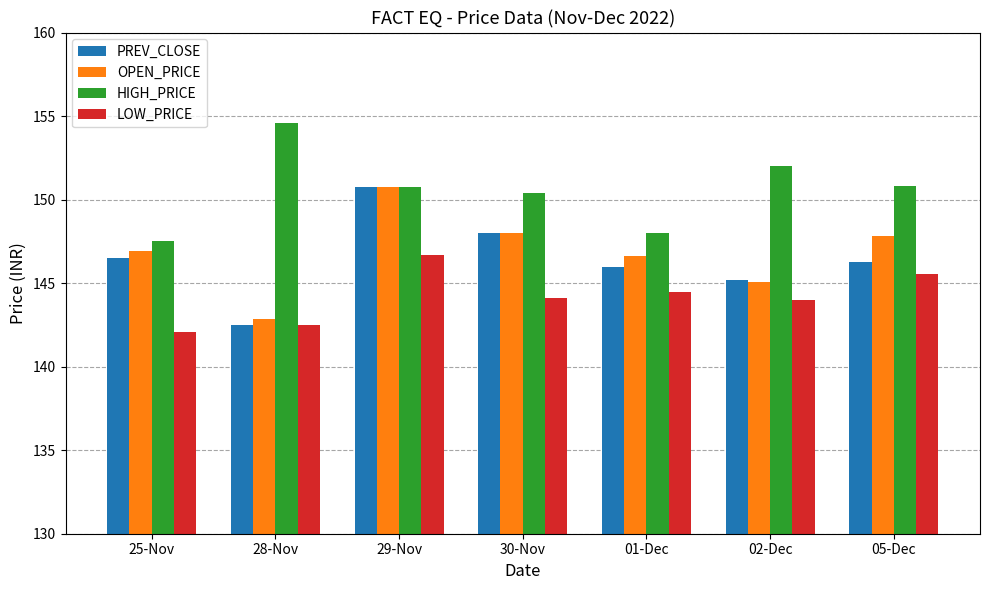

What is the spread (max minus min) of values at 02-Dec?

8.0